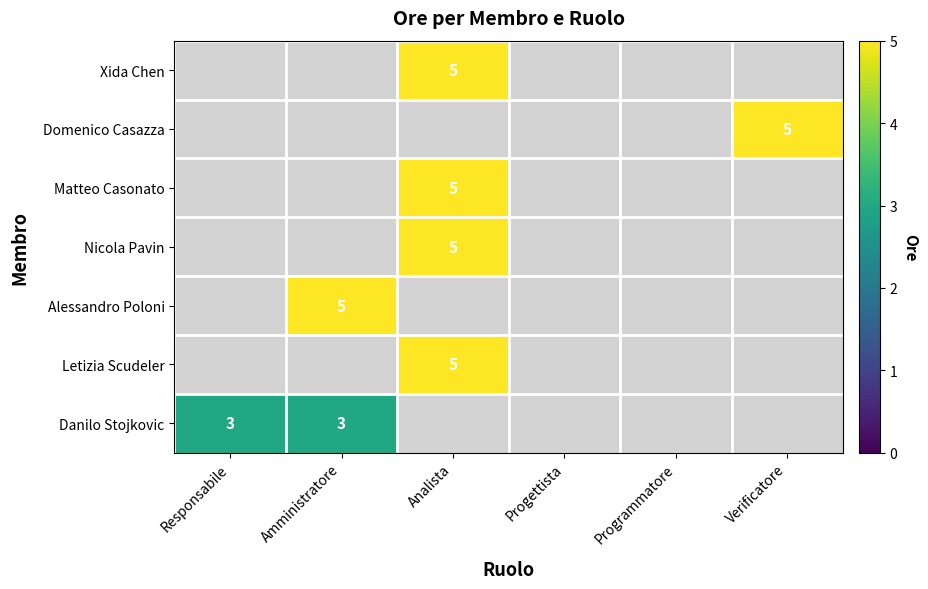

At which category is the sum across all series the highest?

Analista